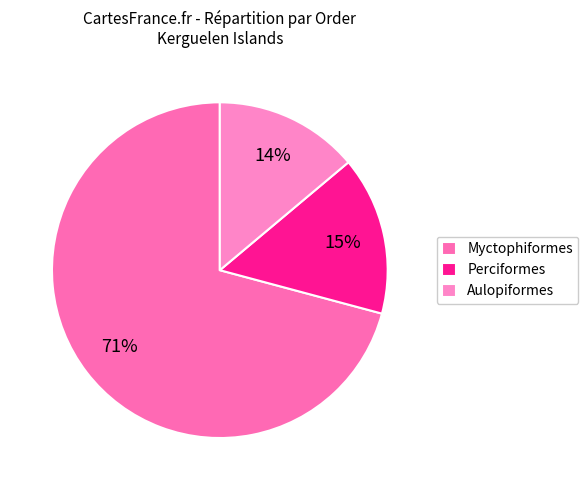

Which category has the smallest portion of the pie?

Aulopiformes